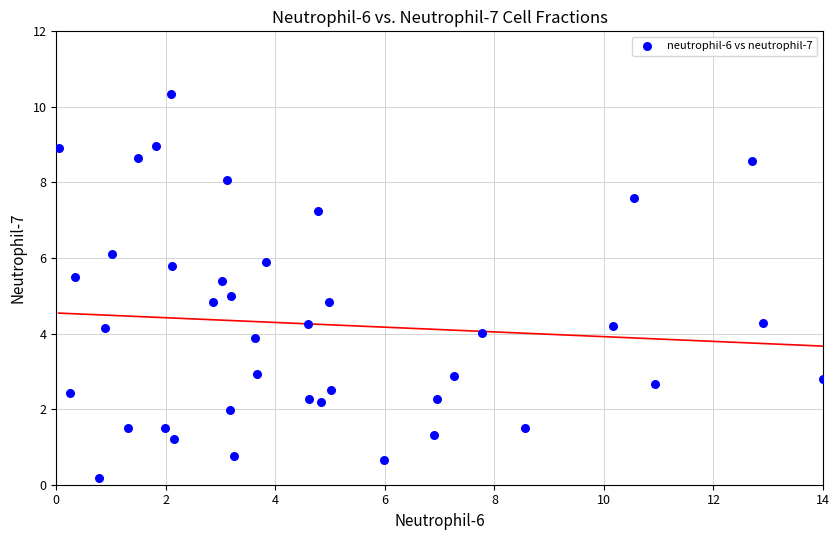

What is the range of Y values (max minus min)?

10.2